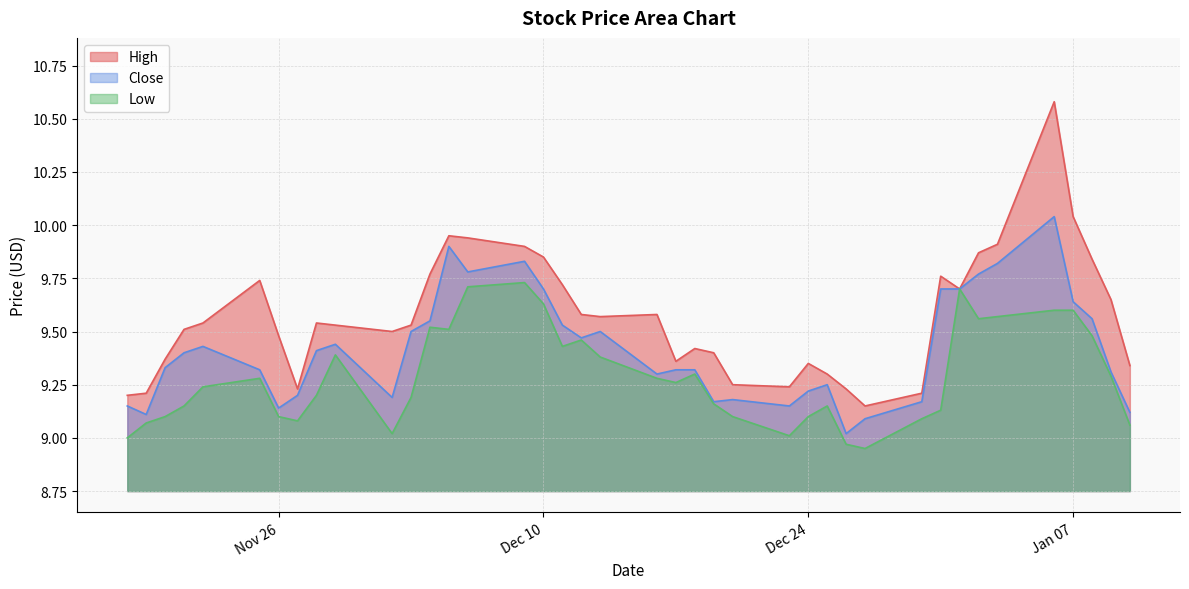

List the series in order of their overall mean, highest first.

High, Close, Low